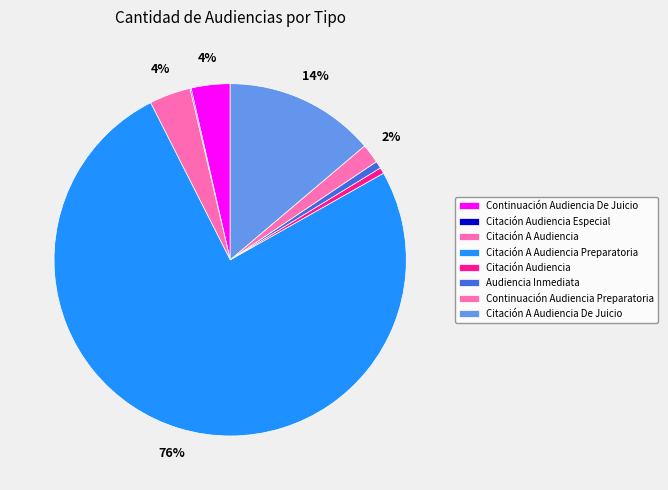

How many segments does this pie chart have?

8